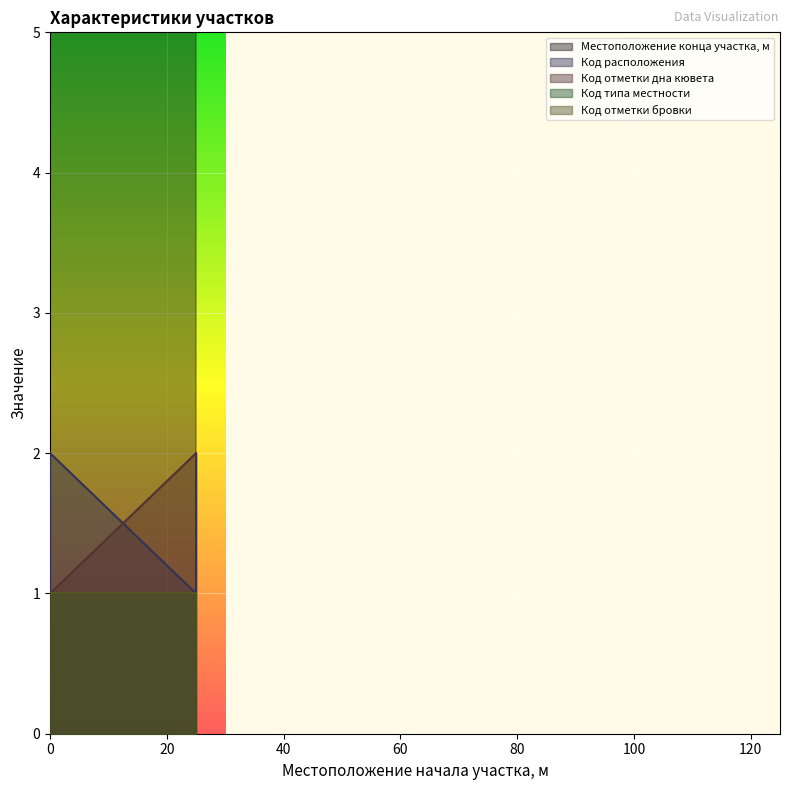

Which series has the largest range (max minus min)?

Местоположение конца участка, м